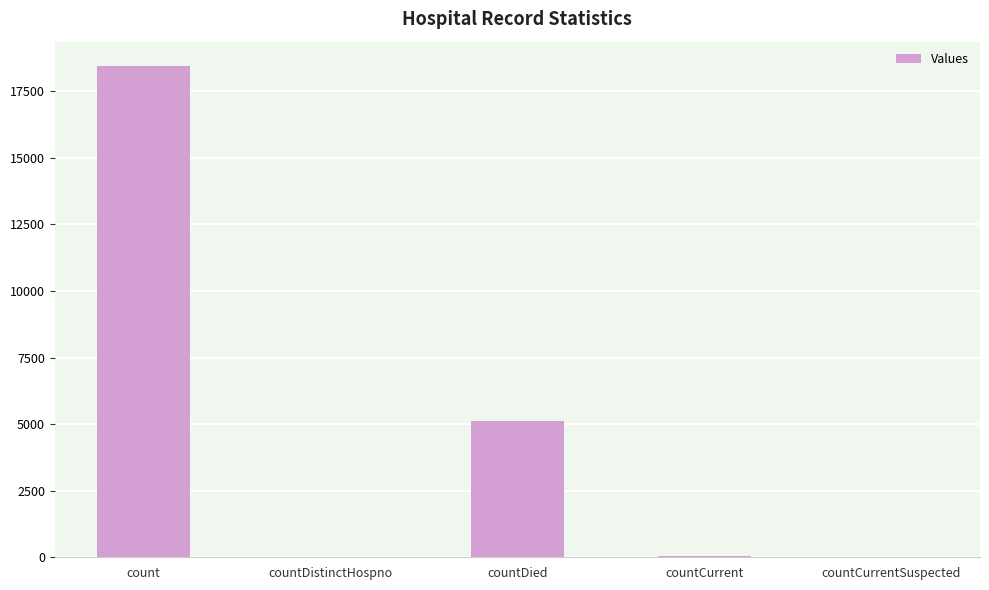

What is the greatest value displayed?

18443